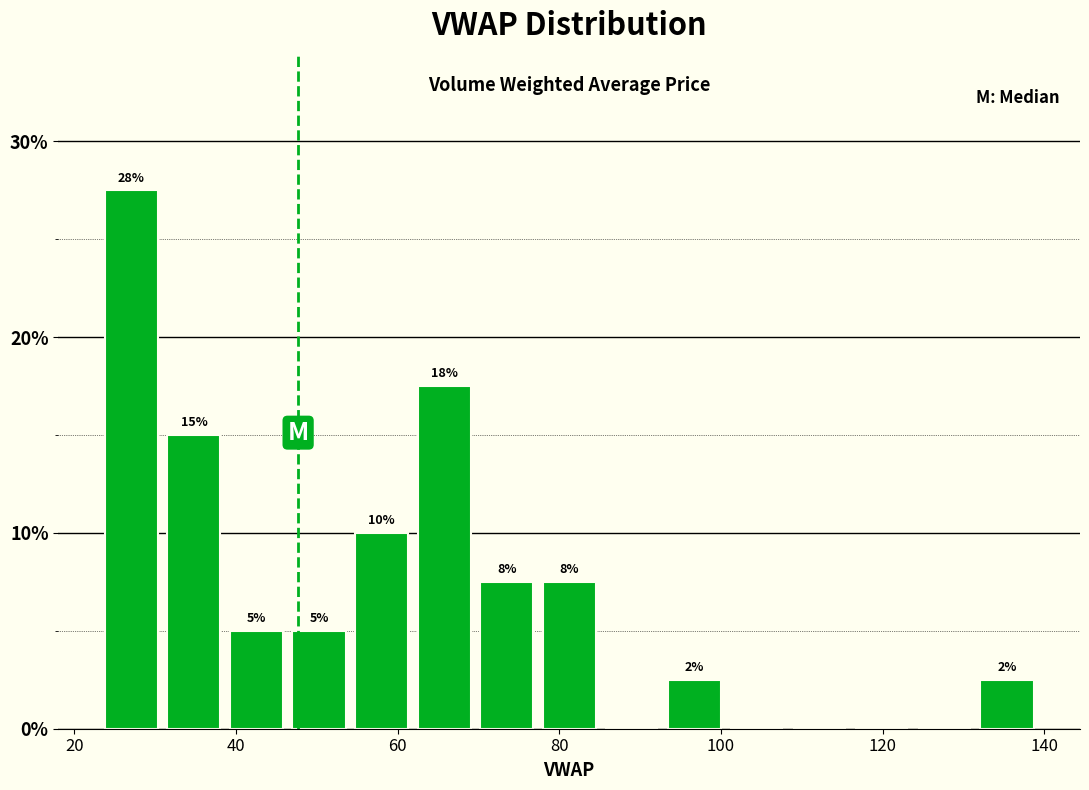

Around what value on the x-axis is the tallest bar? Give the approximate position of its centre, as read against the axis.

28